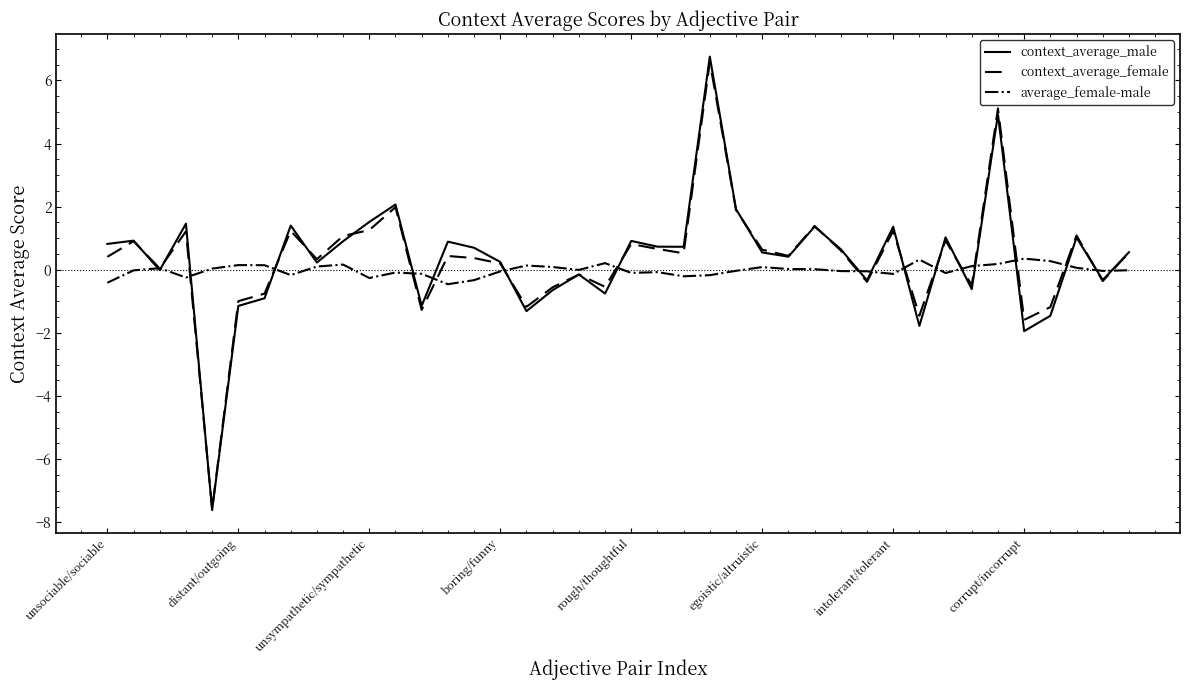

In average_female-male, how many points are higher than both neighbors (excluding endpoints)?

10